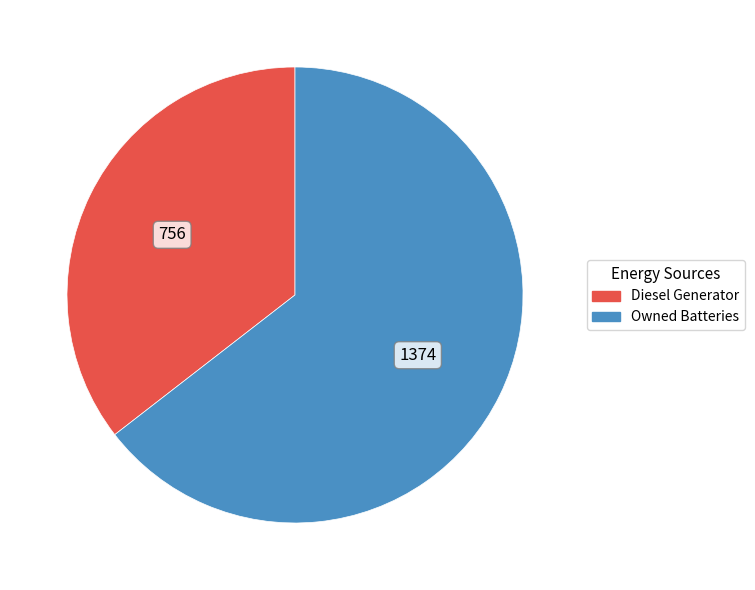

Between Owned Batteries and Diesel Generator, which is larger?

Owned Batteries